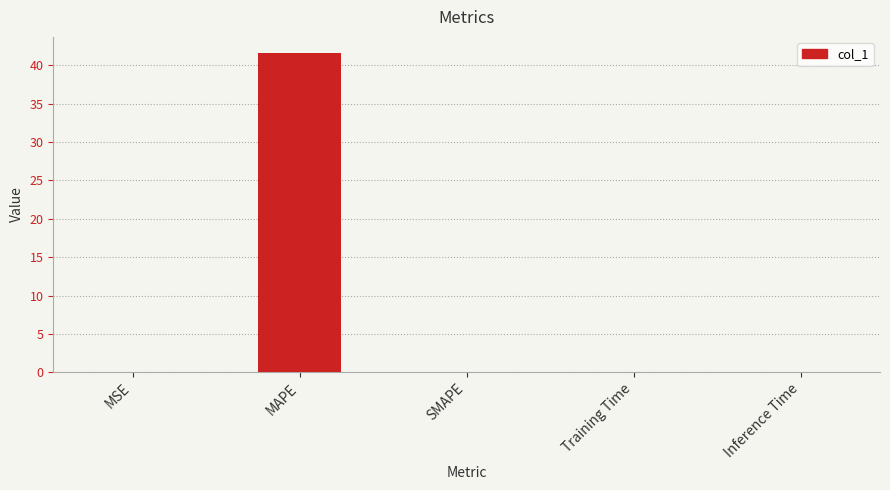

The chart shows a value of 41.6 at MAPE. True or false?

True